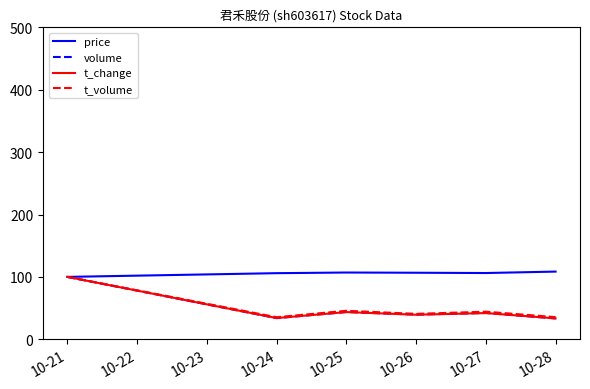

What is the difference between the highest and lowest values at 10-25?

63.4